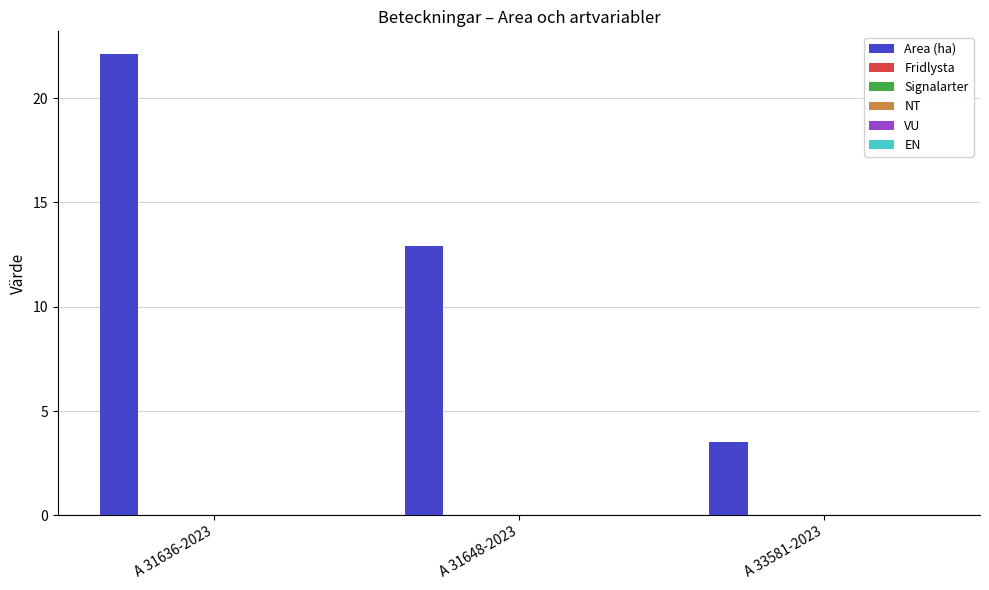

Reading left to right, extract all data points from this chart.

22.1	12.9	3.5